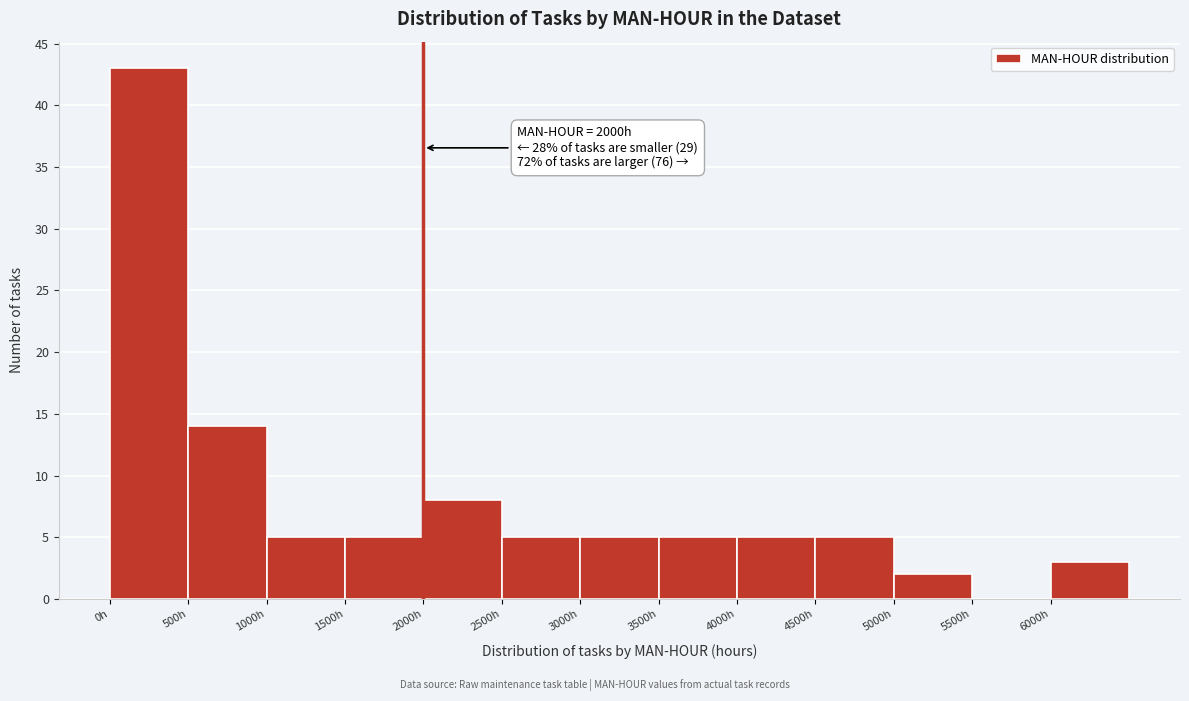

Which range on the x-axis has the tallest bar?

0 to 500